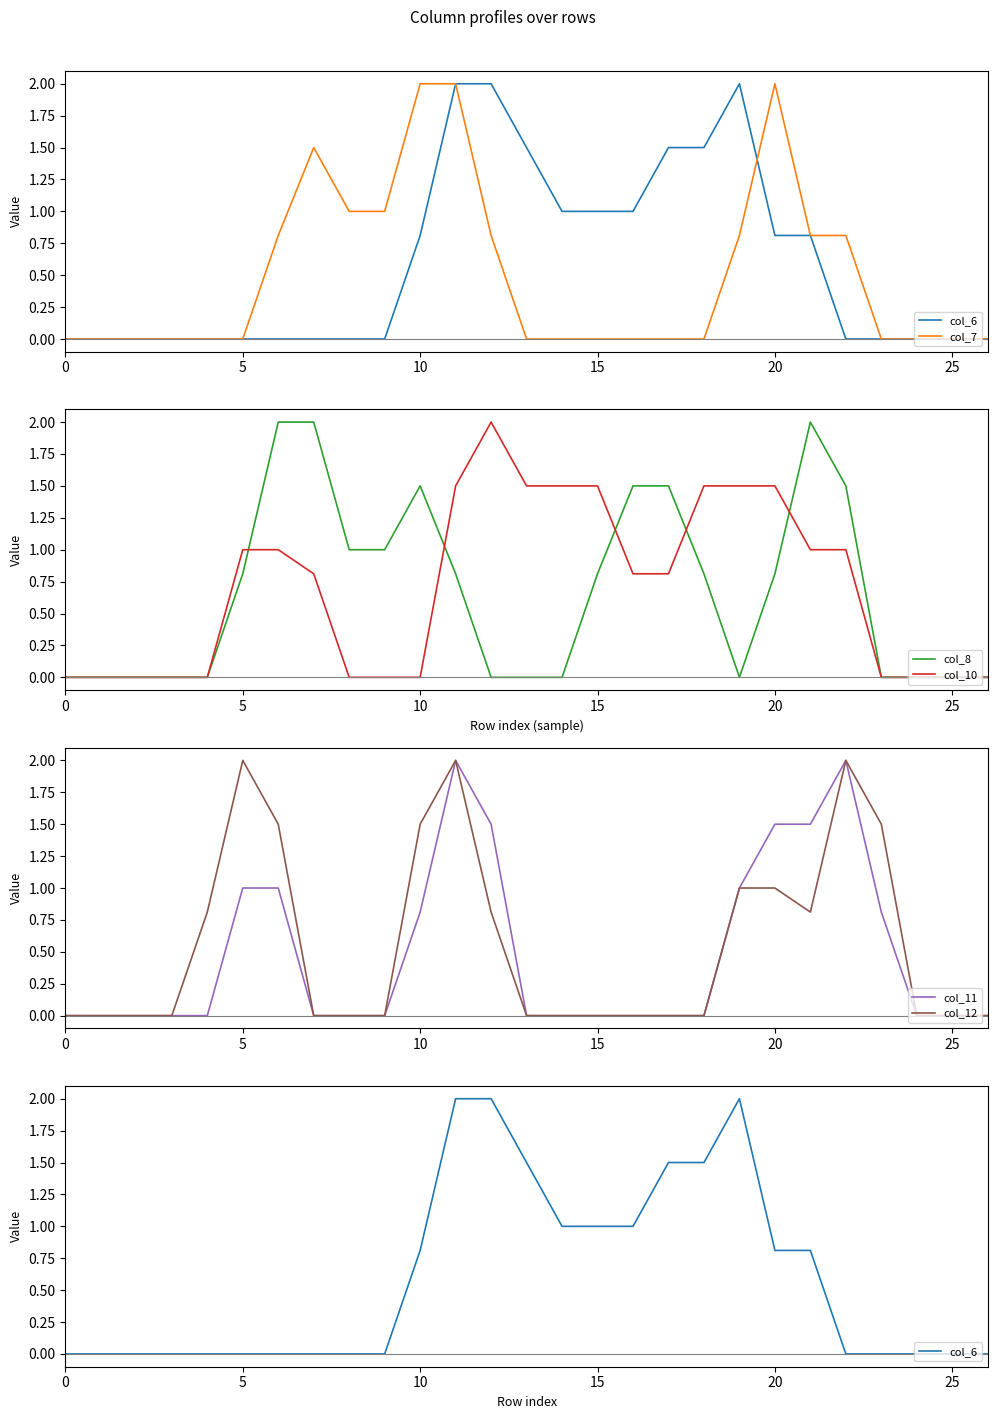

What is the total value across all series at 12?

7.1